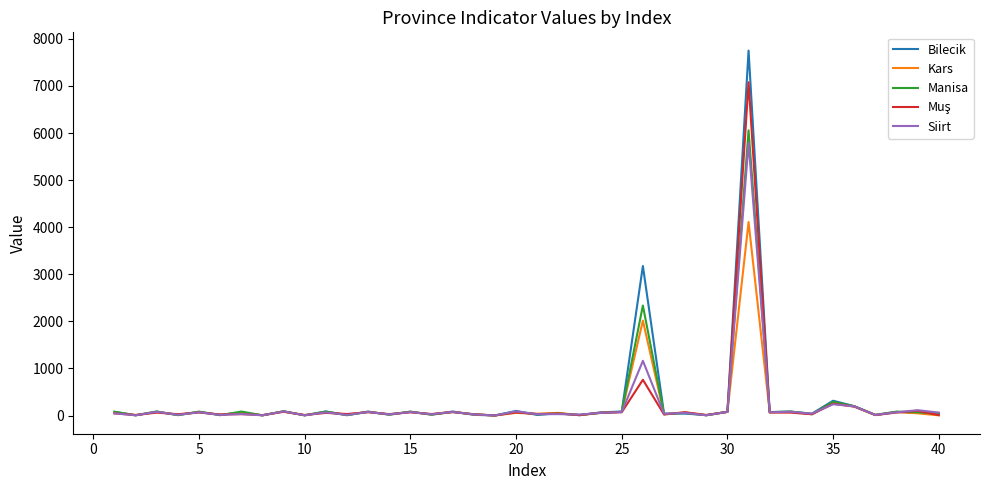

What is the maximum value shown in the chart?

7752.2